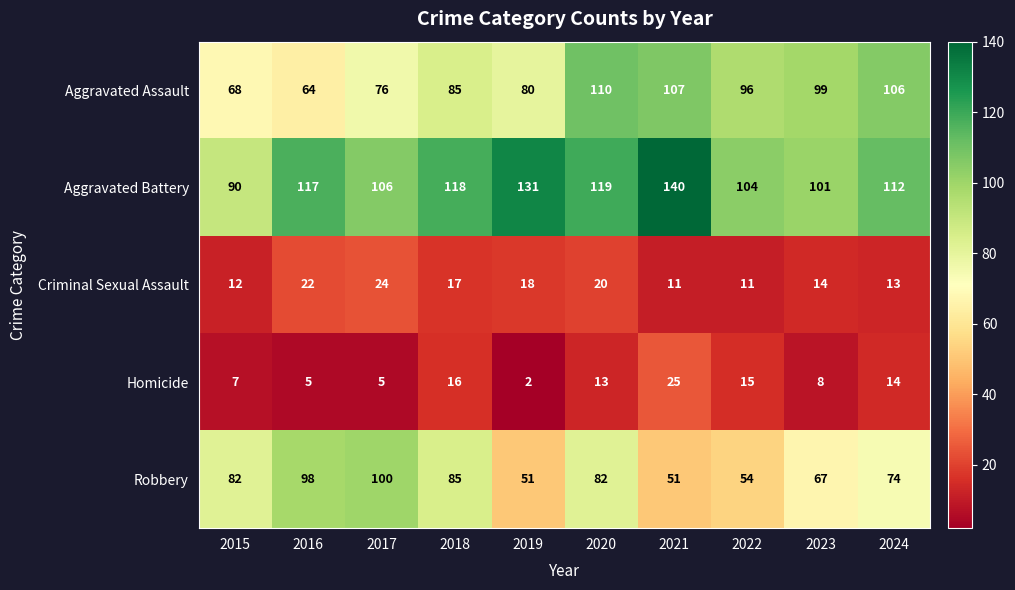

At which label is Aggravated Assault closest to 87?

2018